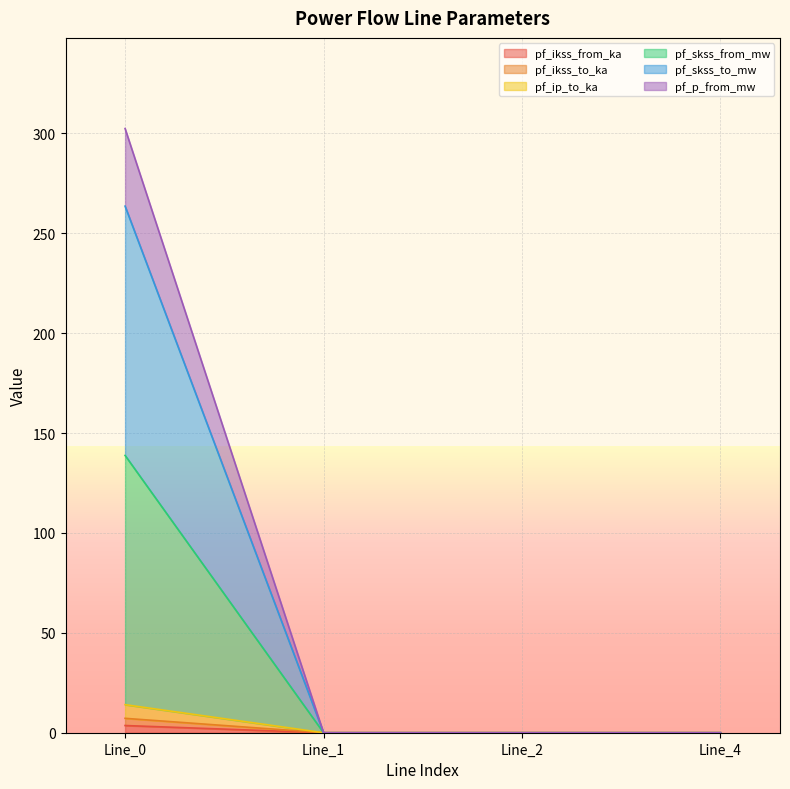

Which series changed the most between Line_1 and Line_4?

pf_ikss_from_ka